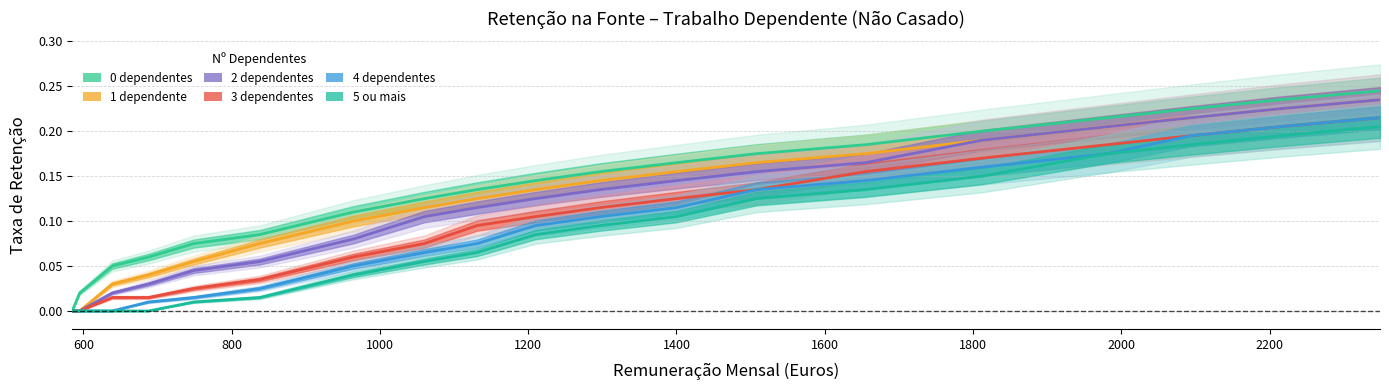

Count the number of data series in this chart.

6